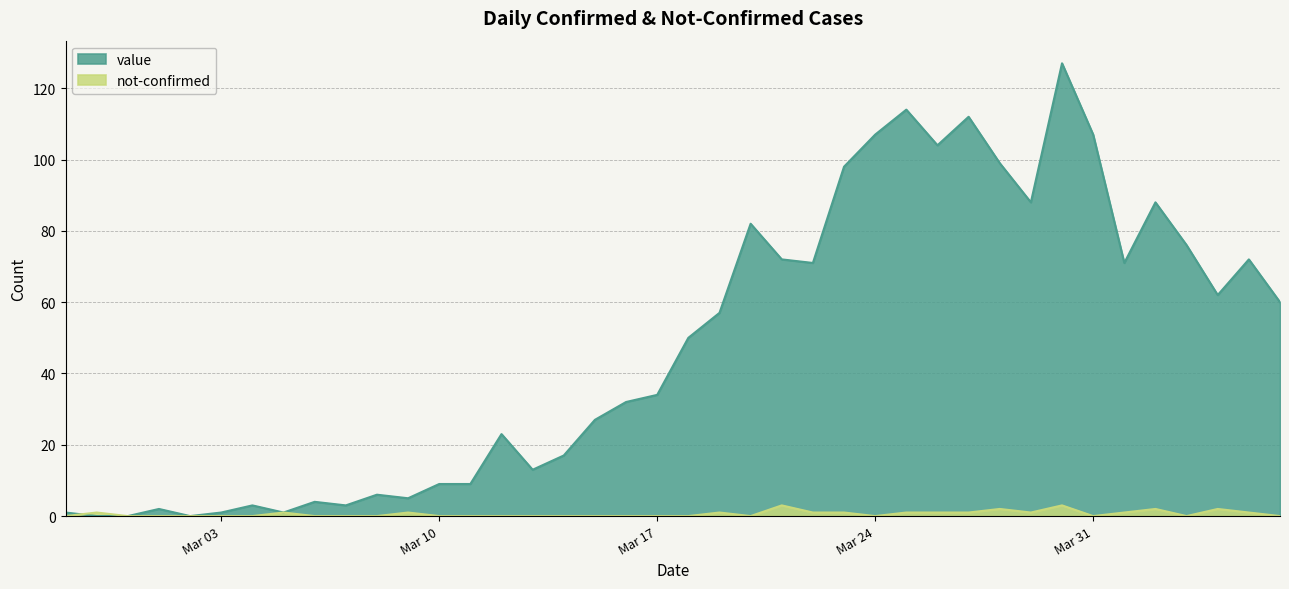

What is the label of the 40th point from the right?

2020-02-27